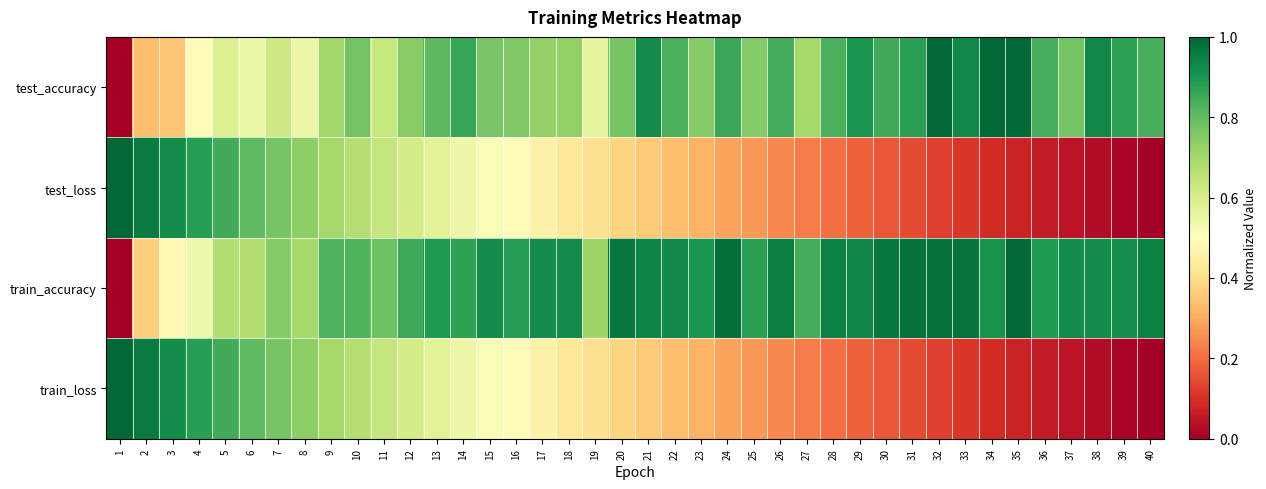

Between 18 and 37, which series saw the biggest shift?

train_loss